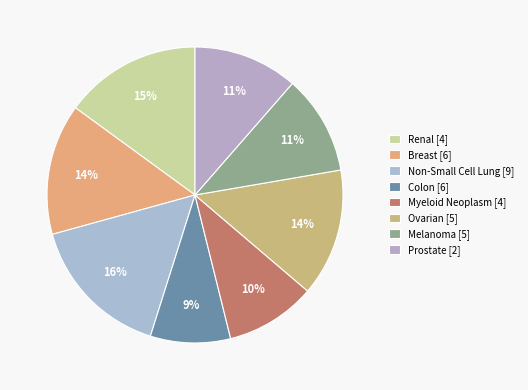

To the nearest percent, what percentage of the pie is Myeloid Neoplasm?

10%